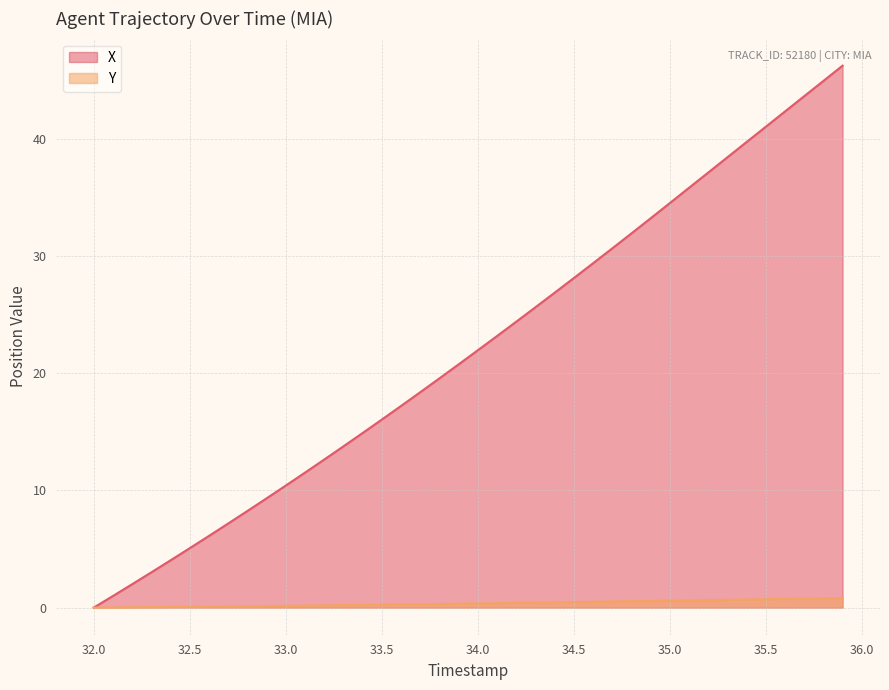

What are all the series names shown in the legend?

X, Y